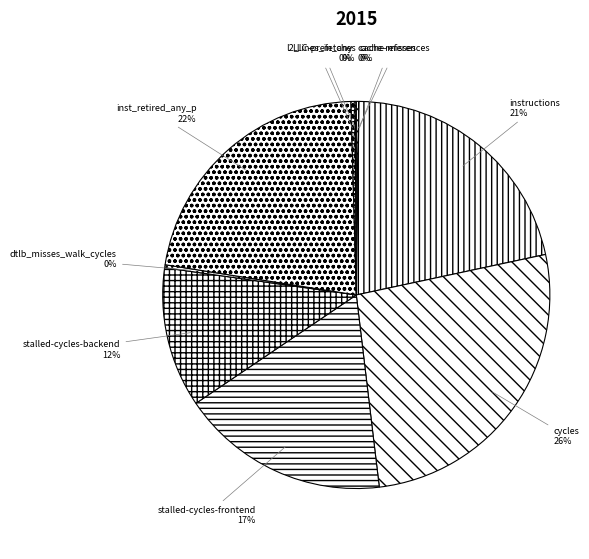

To the nearest percent, what portion does instructions represent?

21%